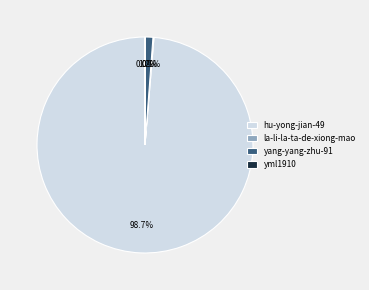

To the nearest percent, what portion does hu-yong-jian-49 represent?

99%